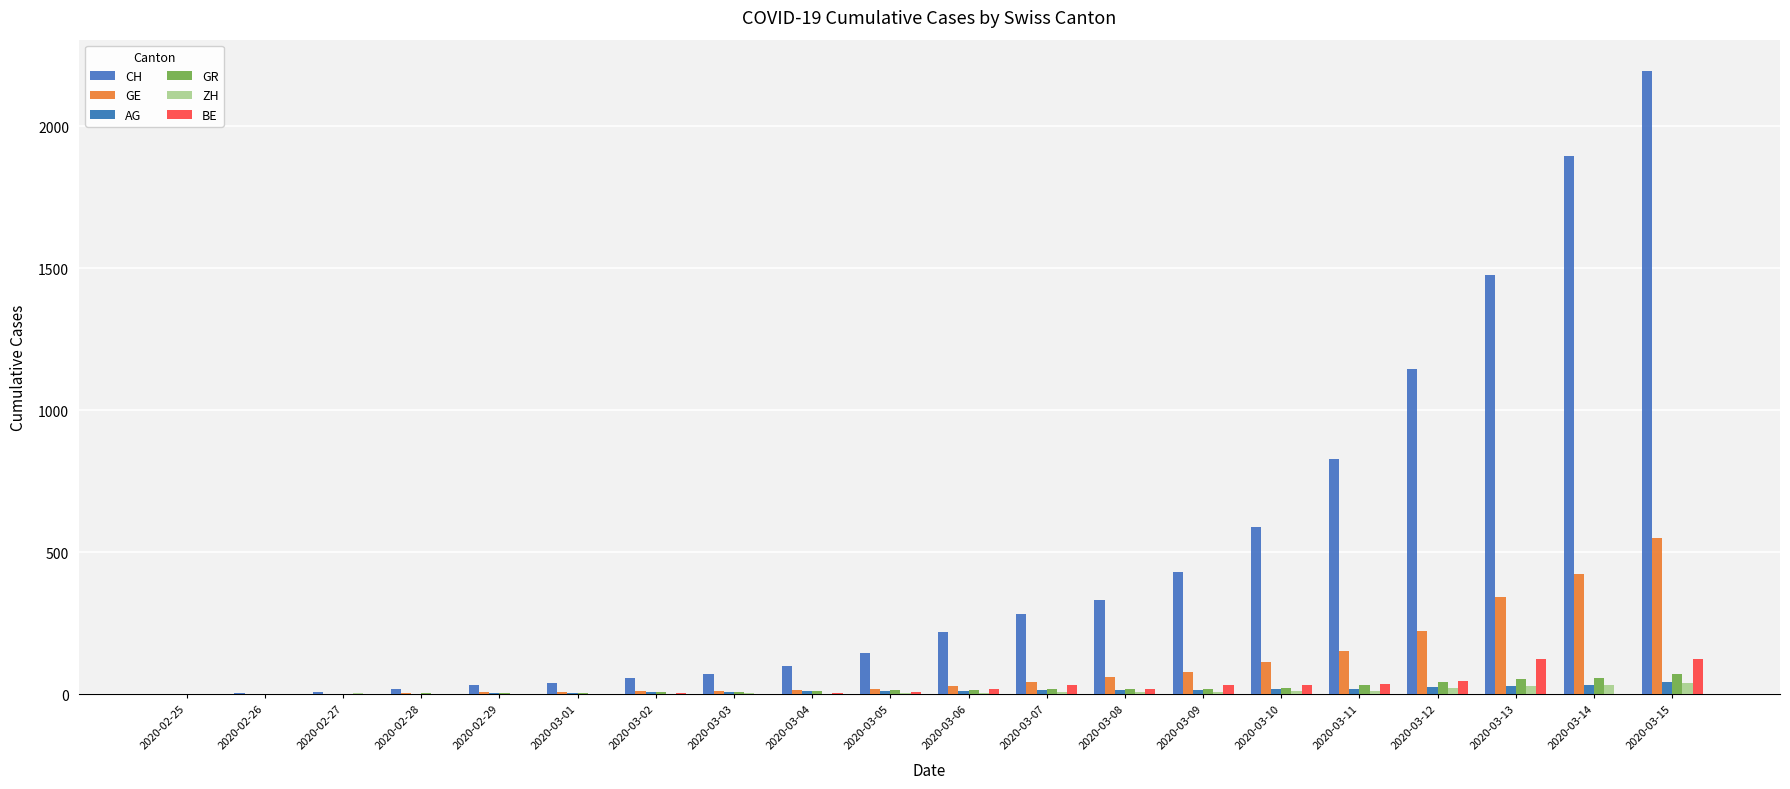

What is the value of the BE bar at the 15th from the left?

31